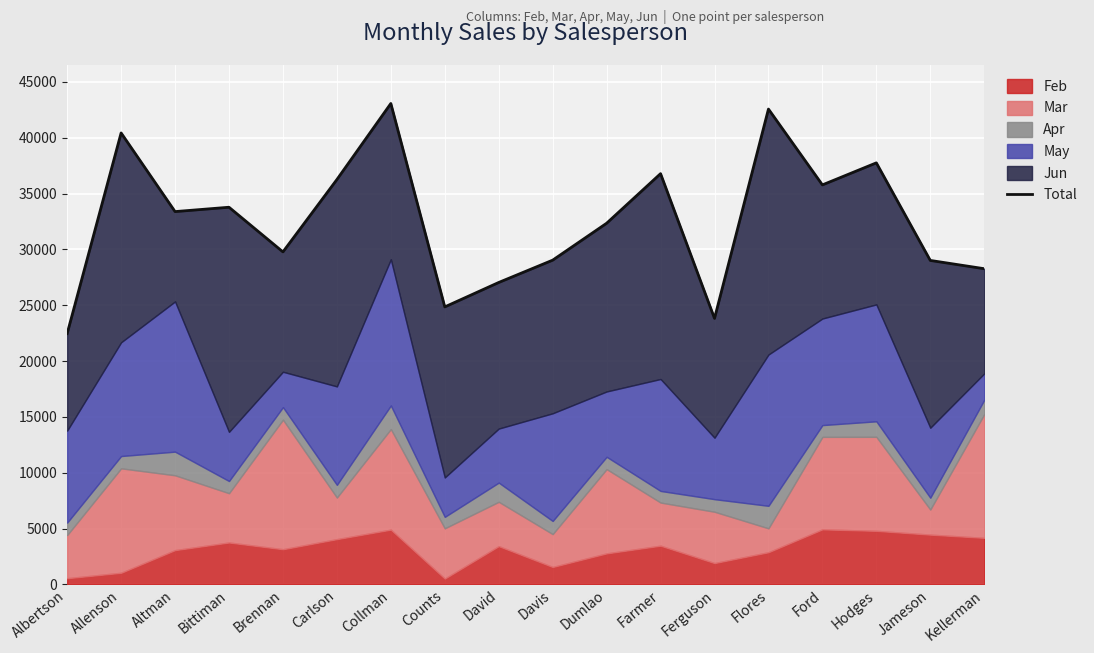

True or false: the data shows 8585 at Ferguson.

False